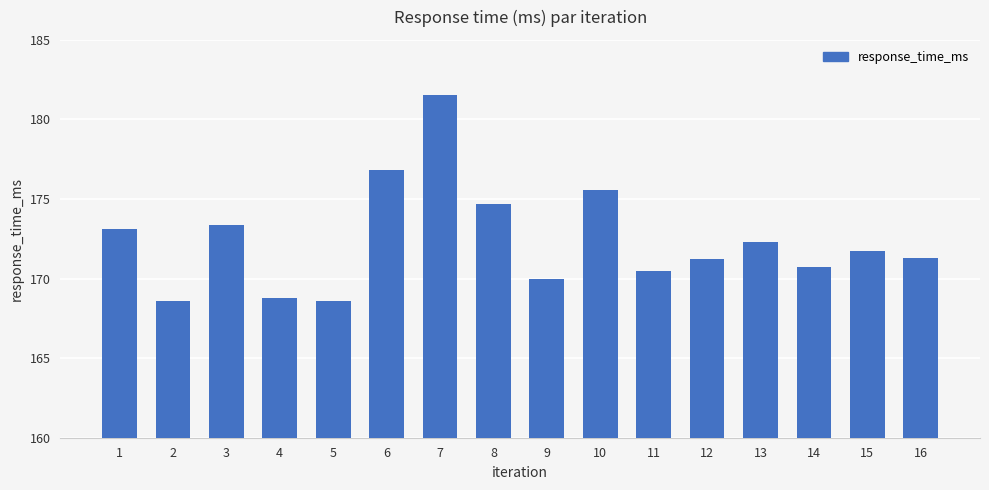

Which has a higher value, 11 or 16?

16